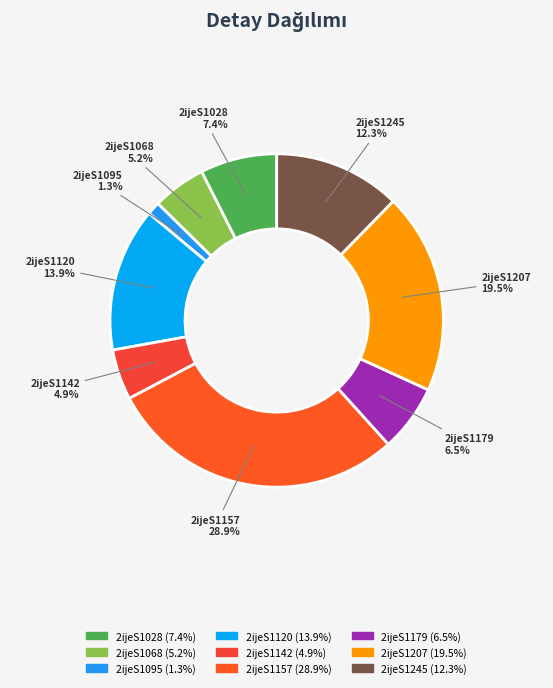

How many slices are in this pie chart?

9